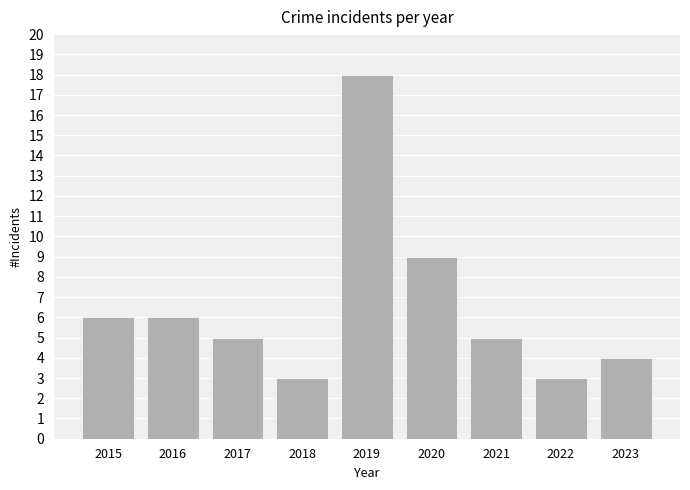

What is the maximum value shown in the chart?

18